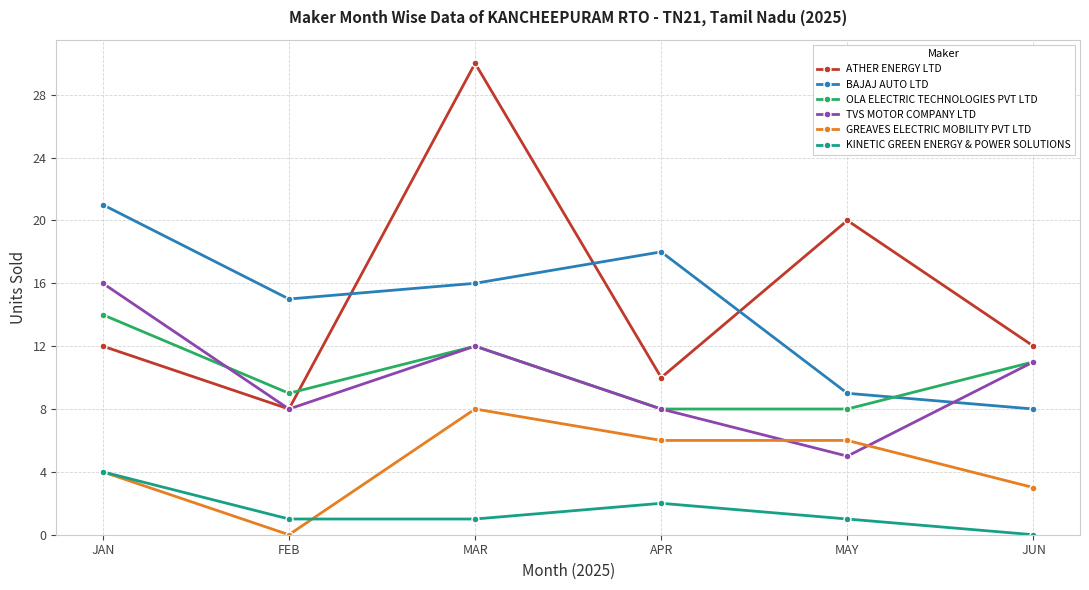

Where is KINETIC GREEN ENERGY & POWER SOLUTIONS nearest to the value 2?

APR